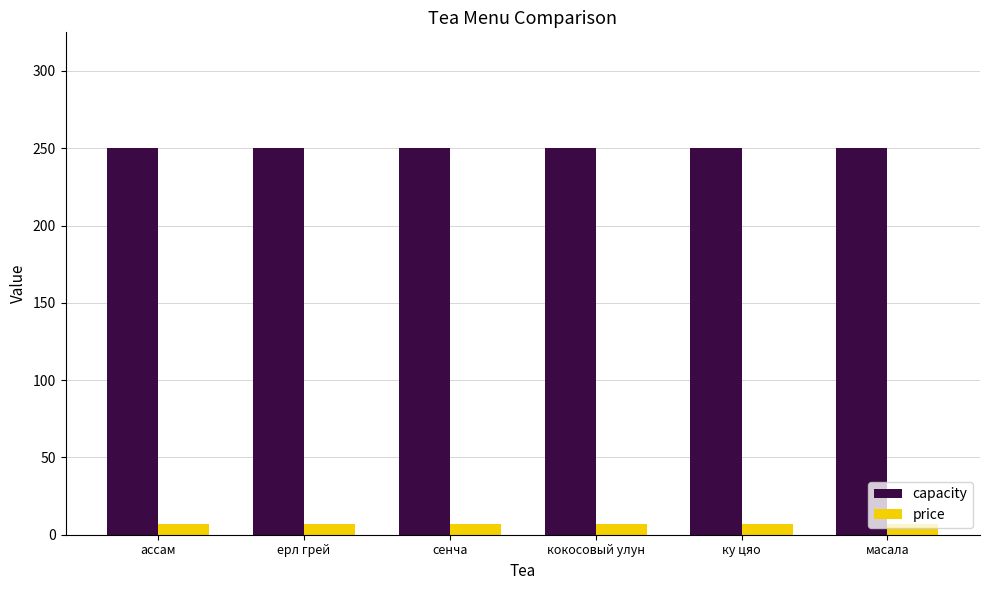

What is the sum of all price values?

42